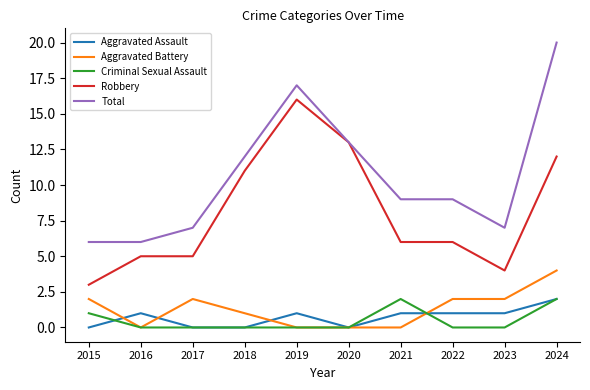

Count the number of data series in this chart.

5